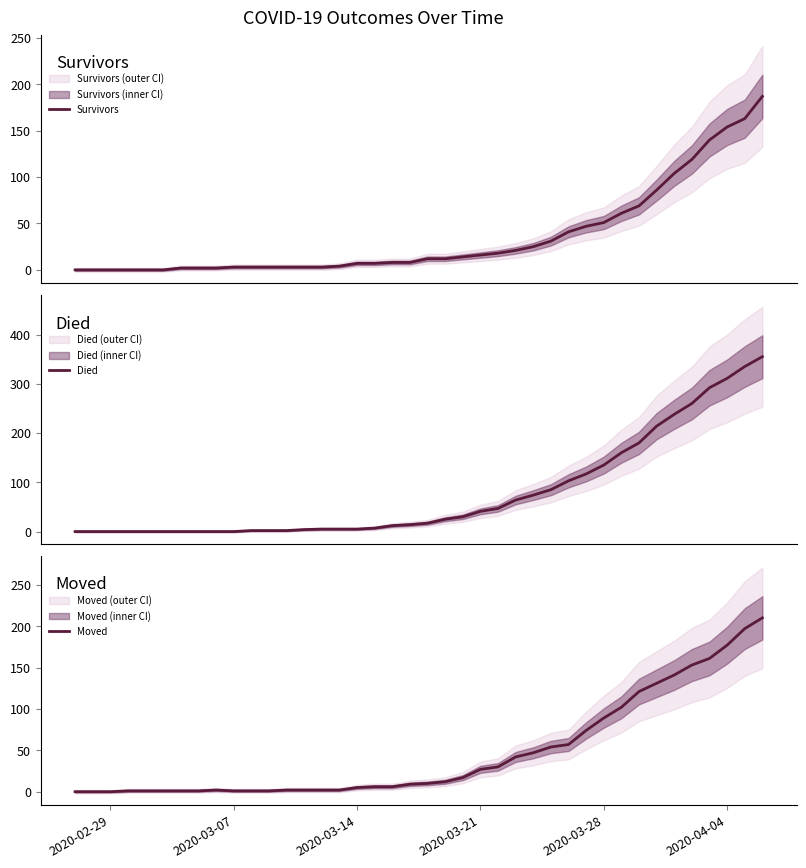

Does the chart display data point markers on the line(s)?

No